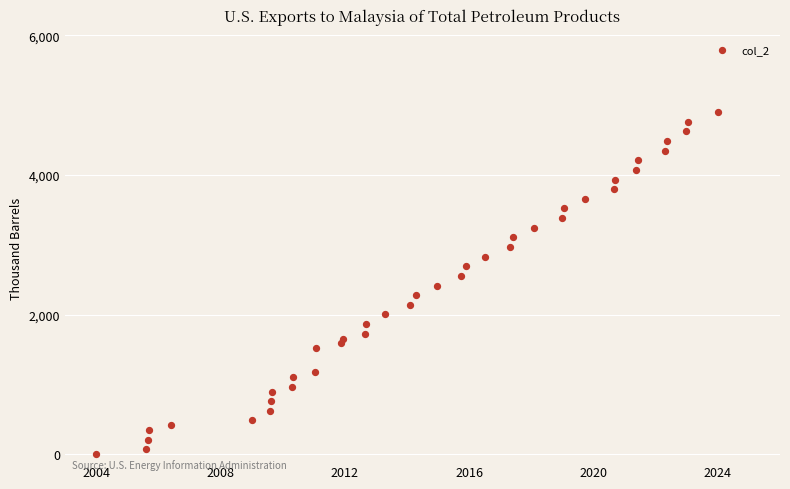

What is the range of Y values (max minus min)?

4899